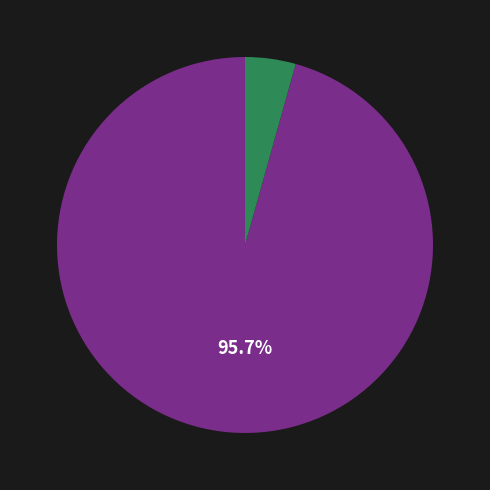

Is there any slice that represents more than half of the pie?

Yes